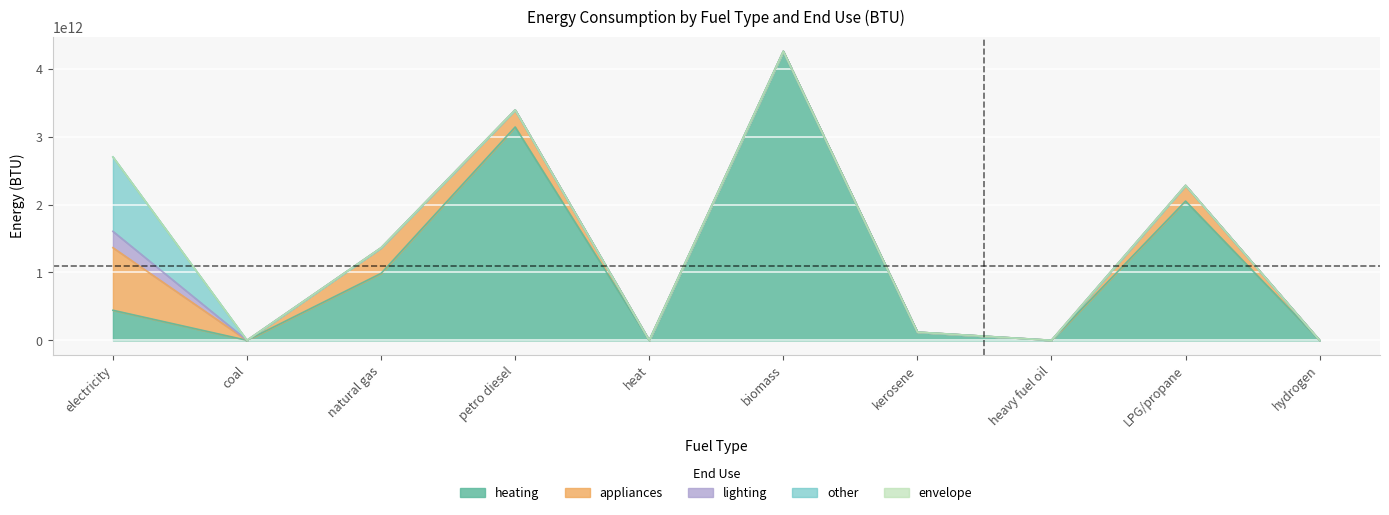

The appliances series shows -302724802669.1 at biomass (BTU). True or false?

False